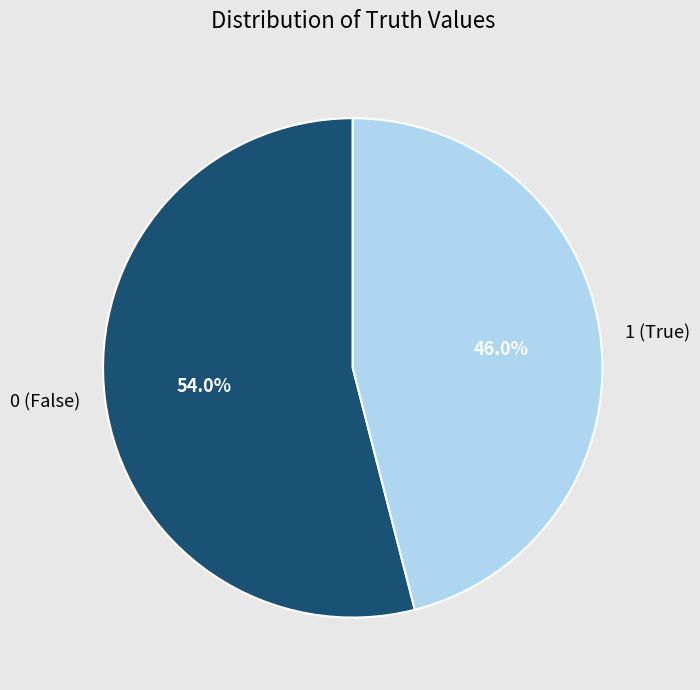

How much of the chart is everything except 0 (False)?

46.0%